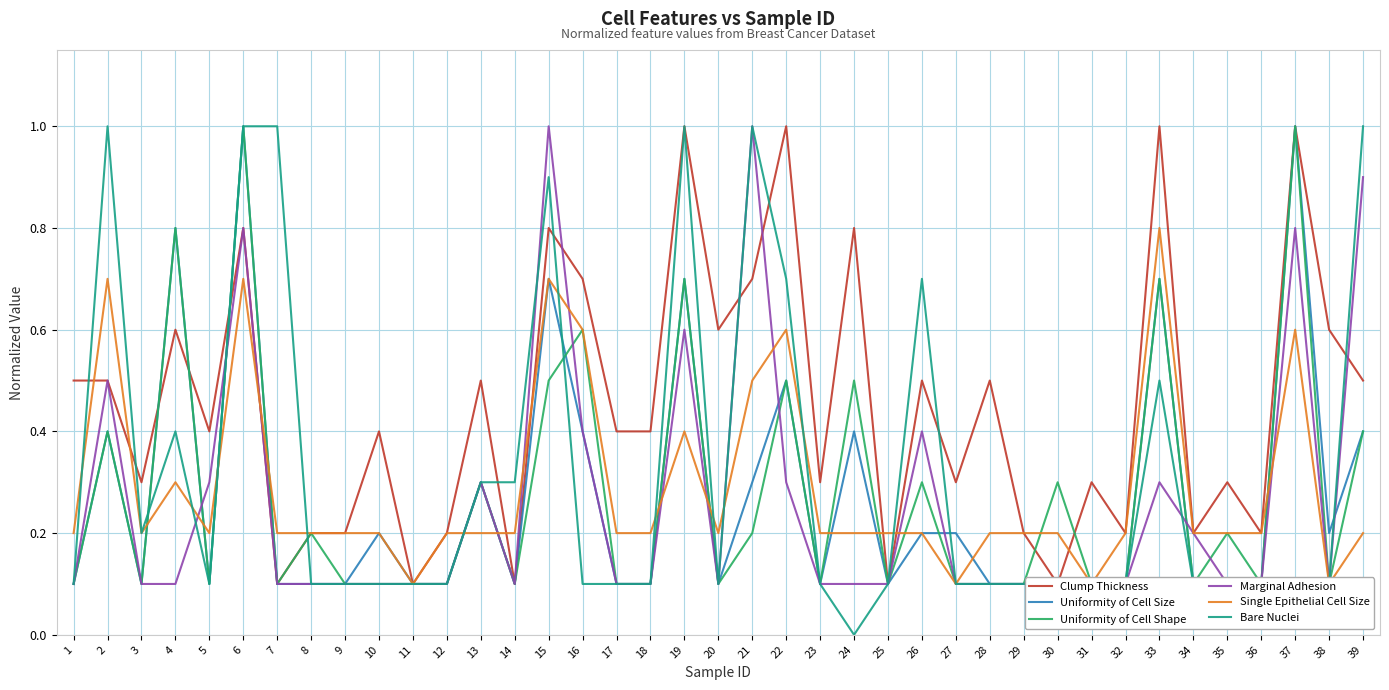

Reading left to right, list all the values displayed in this chart.

Clump Thickness: 1=0.5	2=0.5	3=0.3	4=0.6	5=0.4	6=0.8	7=0.1	8=0.2	9=0.2	10=0.4	11=0.1	12=0.2	13=0.5	14=0.1	15=0.8	16=0.7	17=0.4	18=0.4	19=1.0	20=0.6	21=0.7	22=1.0	23=0.3	24=0.8	25=0.1	26=0.5	27=0.3	28=0.5	29=0.2	30=0.1	31=0.3	32=0.2	33=1.0	34=0.2	35=0.3	36=0.2	37=1.0	38=0.6	39=0.5
Uniformity of Cell Size: 1=0.1	2=0.4	3=0.1	4=0.8	5=0.1	6=1.0	7=0.1	8=0.1	9=0.1	10=0.2	11=0.1	12=0.1	13=0.3	14=0.1	15=0.7	16=0.4	17=0.1	18=0.1	19=0.7	20=0.1	21=0.3	22=0.5	23=0.1	24=0.4	25=0.1	26=0.2	27=0.2	28=0.1	29=0.1	30=0.1	31=0.1	32=0.1	33=0.7	34=0.1	35=0.1	36=0.1	37=1.0	38=0.2	39=0.4
Uniformity of Cell Shape: 1=0.1	2=0.4	3=0.1	4=0.8	5=0.1	6=1.0	7=0.1	8=0.2	9=0.1	10=0.1	11=0.1	12=0.1	13=0.3	14=0.1	15=0.5	16=0.6	17=0.1	18=0.1	19=0.7	20=0.1	21=0.2	22=0.5	23=0.1	24=0.5	25=0.1	26=0.3	27=0.1	28=0.1	29=0.1	30=0.3	31=0.1	32=0.1	33=0.7	34=0.1	35=0.2	36=0.1	37=1.0	38=0.1	39=0.4
Marginal Adhesion: 1=0.1	2=0.5	3=0.1	4=0.1	5=0.3	6=0.8	7=0.1	8=0.1	9=0.1	10=0.1	11=0.1	12=0.1	13=0.3	14=0.1	15=1.0	16=0.4	17=0.1	18=0.1	19=0.6	20=0.1	21=1.0	22=0.3	23=0.1	24=0.1	25=0.1	26=0.4	27=0.1	28=0.1	29=0.1	30=0.1	31=0.1	32=0.1	33=0.3	34=0.2	35=0.1	36=0.1	37=0.8	38=0.1	39=0.9
Single Epithelial Cell Size: 1=0.2	2=0.7	3=0.2	4=0.3	5=0.2	6=0.7	7=0.2	8=0.2	9=0.2	10=0.2	11=0.1	12=0.2	13=0.2	14=0.2	15=0.7	16=0.6	17=0.2	18=0.2	19=0.4	20=0.2	21=0.5	22=0.6	23=0.2	24=0.2	25=0.2	26=0.2	27=0.1	28=0.2	29=0.2	30=0.2	31=0.1	32=0.2	33=0.8	34=0.2	35=0.2	36=0.2	37=0.6	38=0.1	39=0.2
Bare Nuclei: 1=0.1	2=1.0	3=0.2	4=0.4	5=0.1	6=1.0	7=1.0	8=0.1	9=0.1	10=0.1	11=0.1	12=0.1	13=0.3	14=0.3	15=0.9	16=0.1	17=0.1	18=0.1	19=1.0	20=0.1	21=1.0	22=0.7	23=0.1	24=0.0	25=0.1	26=0.7	27=0.1	28=0.1	29=0.1	30=0.1	31=0.1	32=0.1	33=0.5	34=0.1	35=0.1	36=0.1	37=0.1	38=0.1	39=1.0